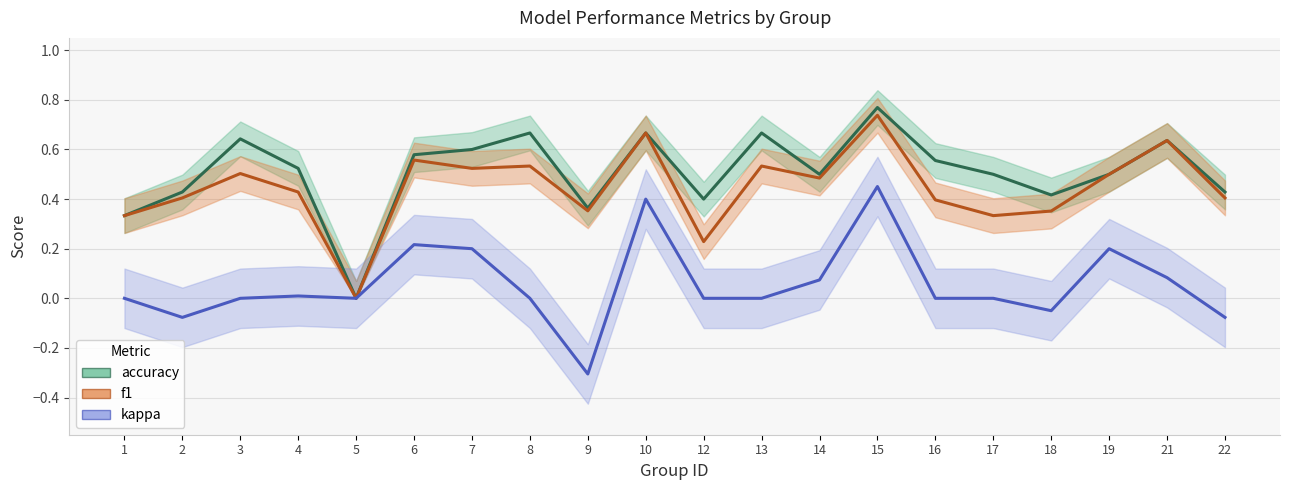

Rank the series at 10 from lowest to highest value.

kappa, accuracy, f1